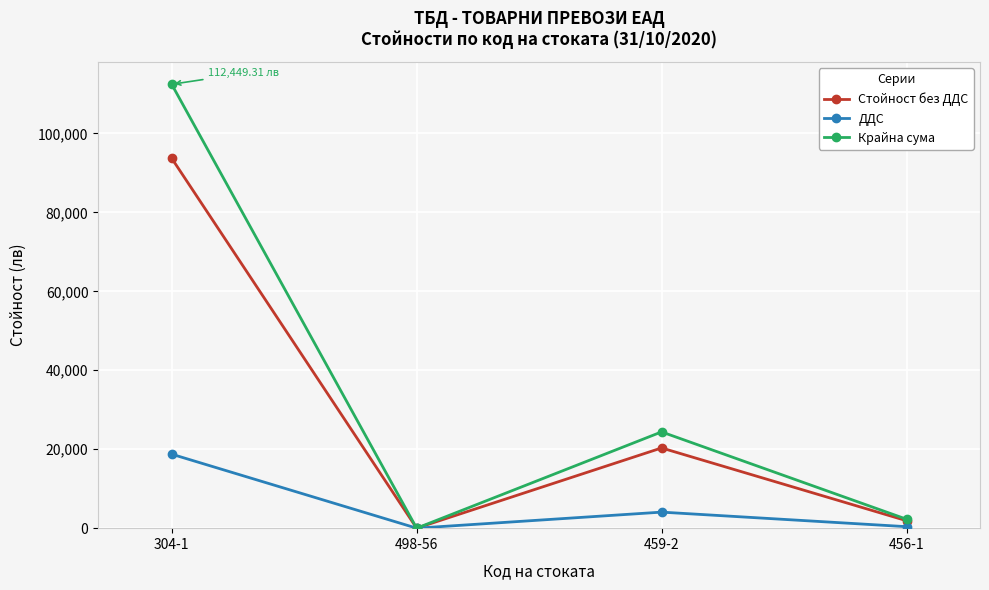

Is this an area chart (filled region under the line)?

No